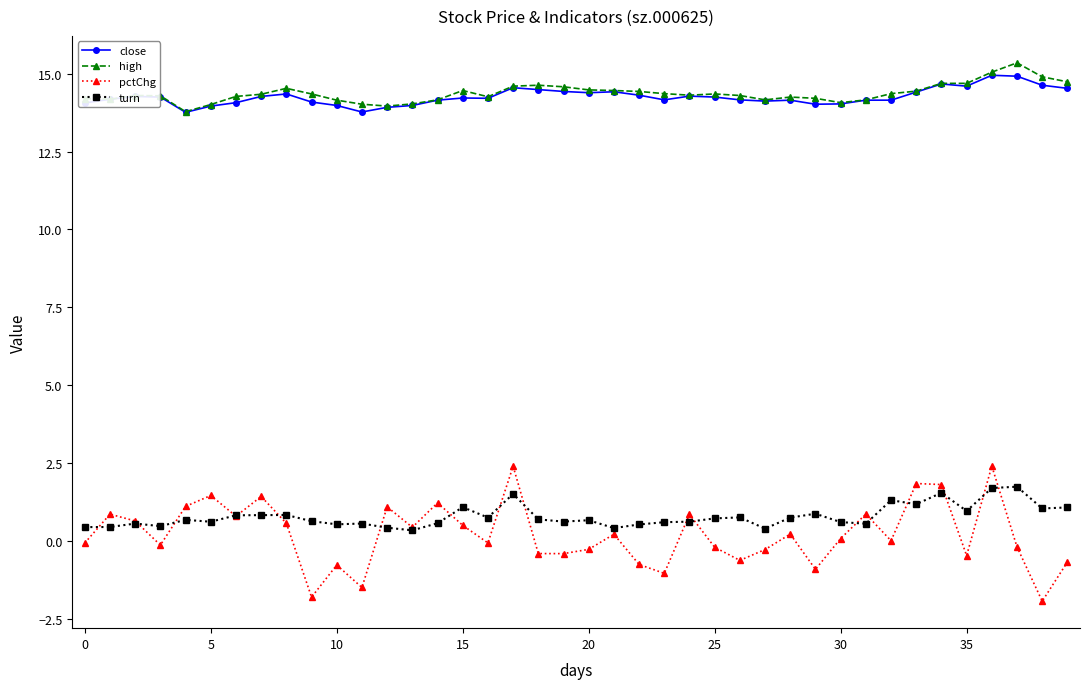

What are all the series names shown in the legend?

close, high, pctChg, turn